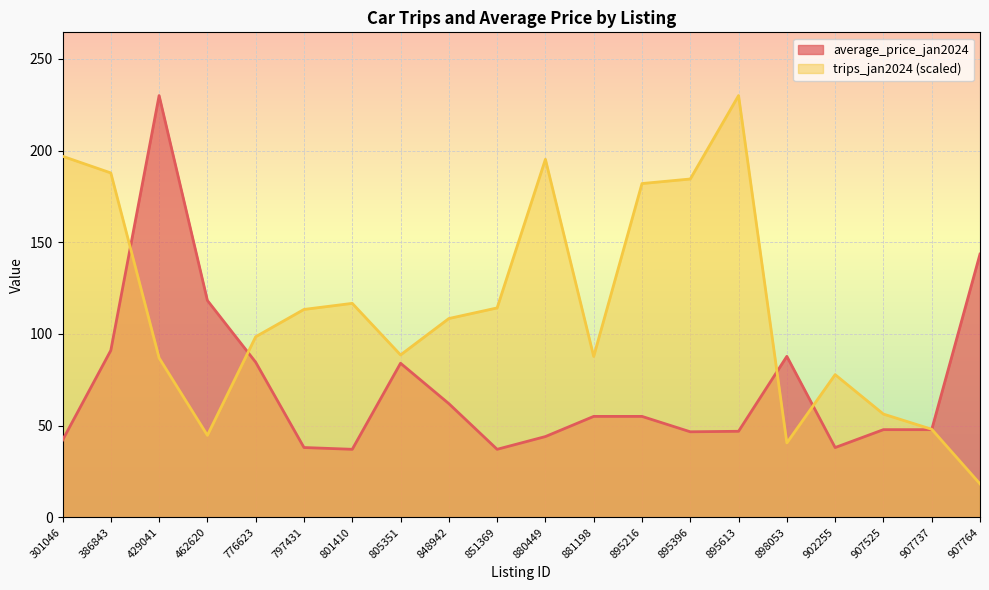

Between 301046 and 895216, which series saw the biggest shift?

trips_jan2024